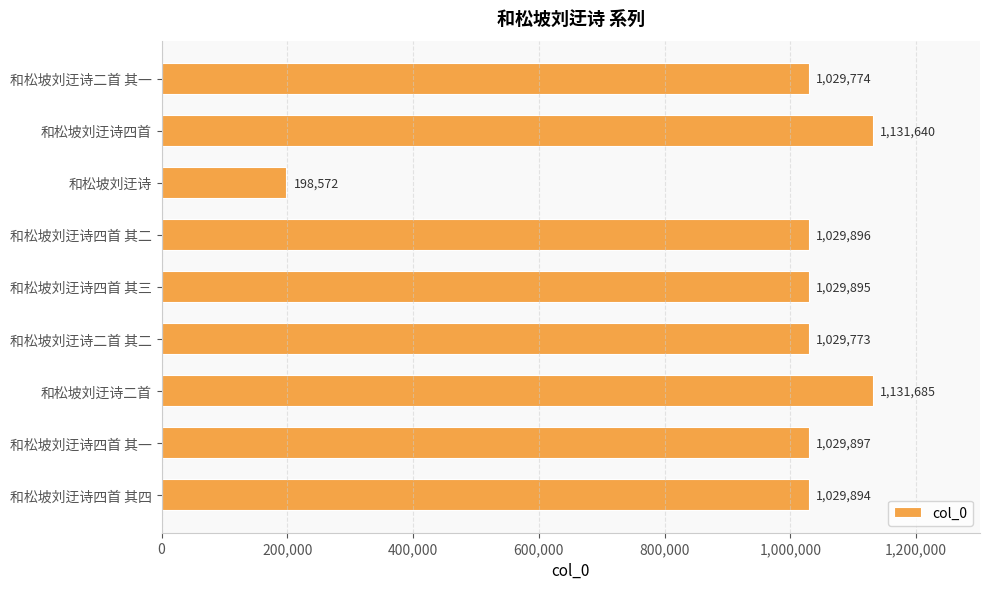

The chart shows a value of 1632311 at 和松坡刘迂诗四首 其三. True or false?

False